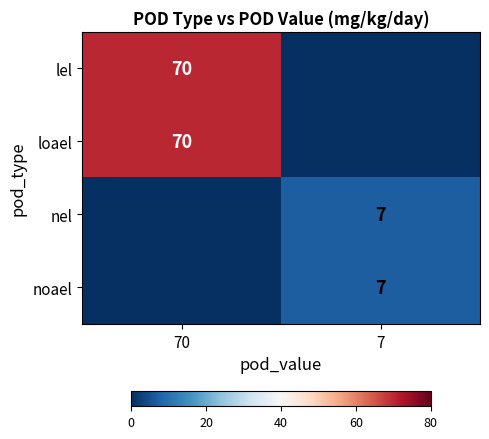

The nel series shows 7 at 7. True or false?

True